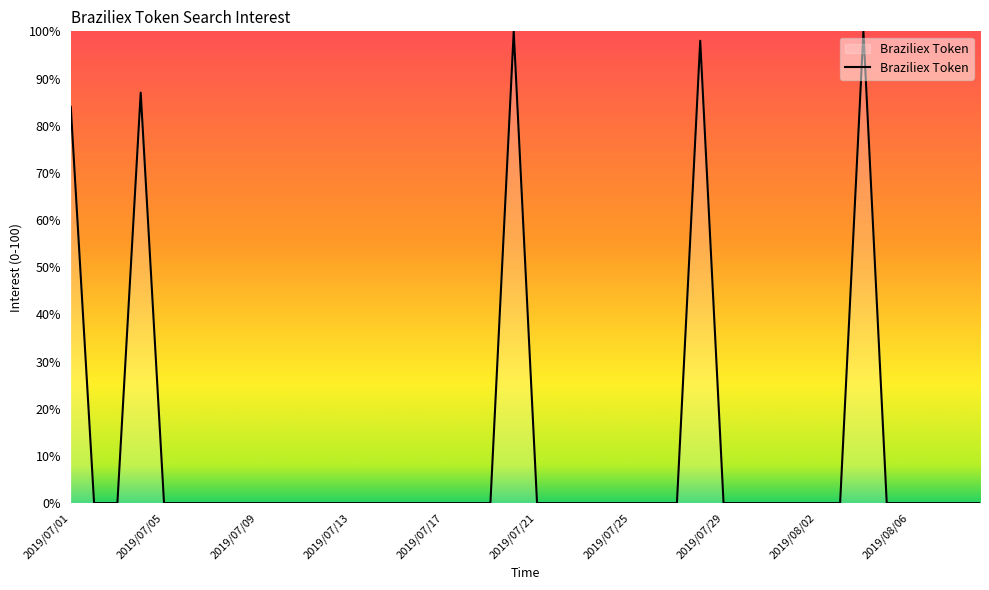

What is the maximum value shown in the chart?

100